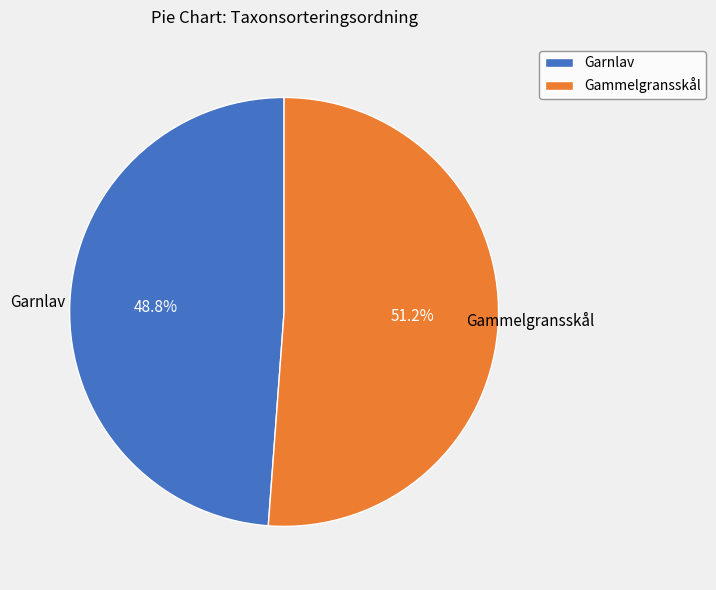

True or false: Garnlav accounts for 49% of the total.

True